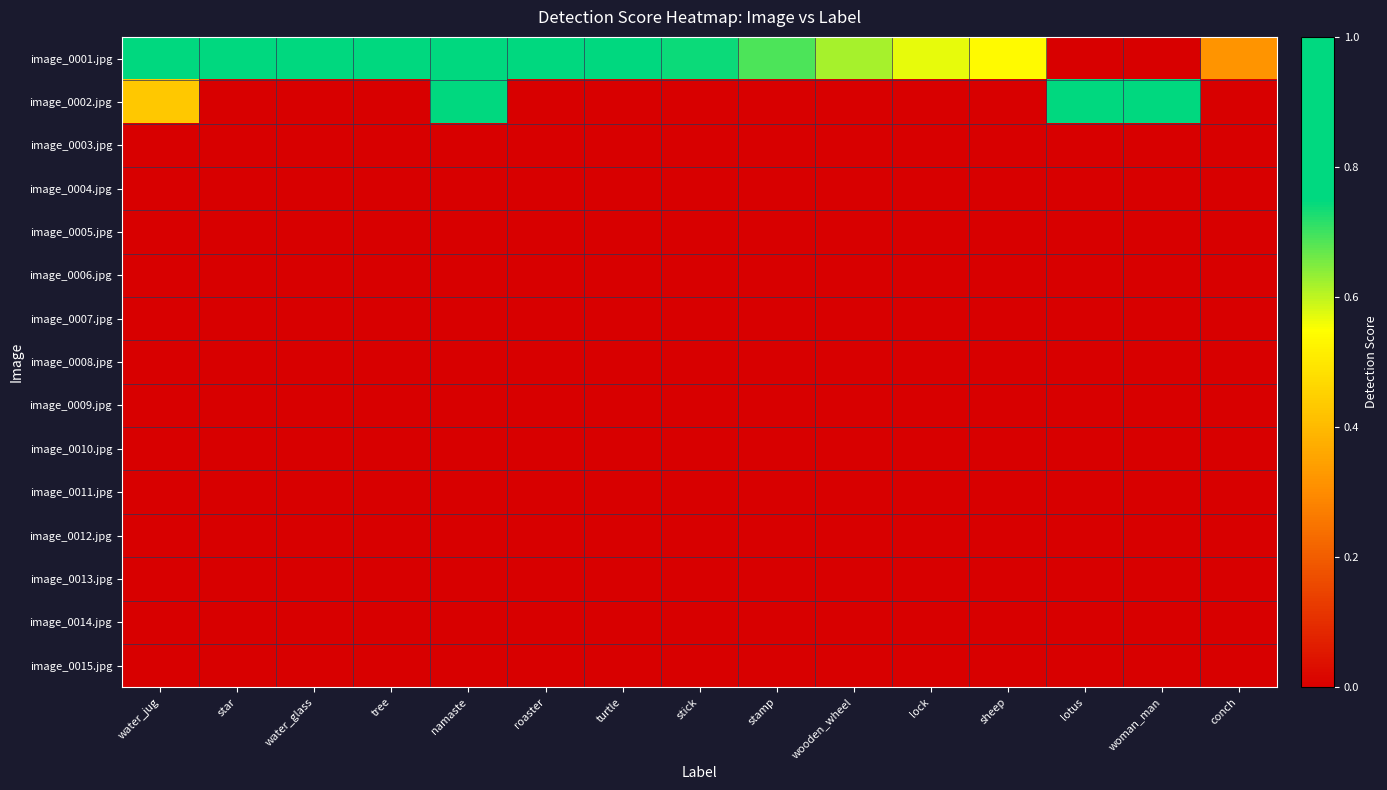

At which category does the chart reach its minimum across all series?

lotus